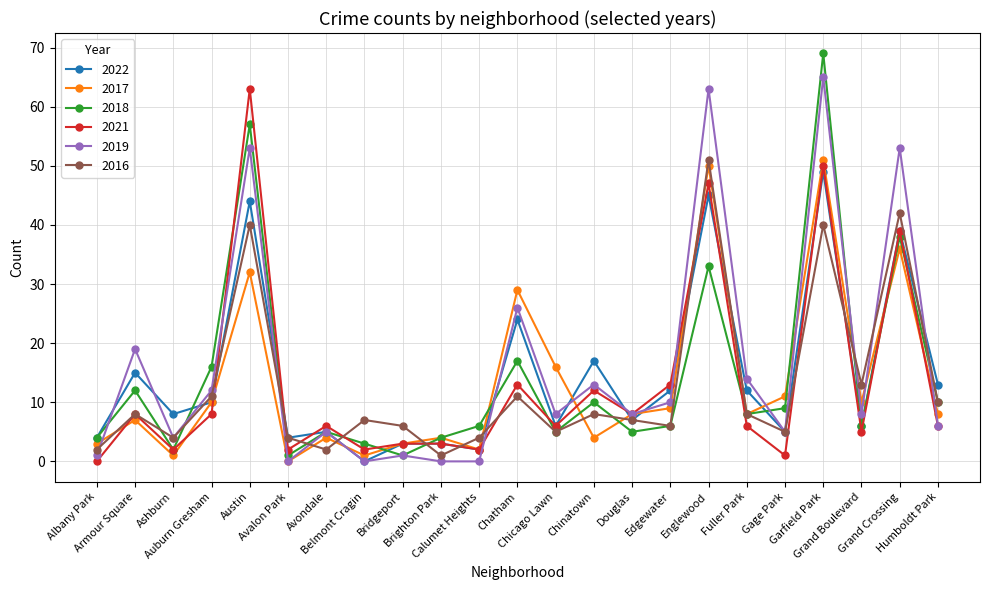

At which label does 2019 first exceed 8?

Armour Square